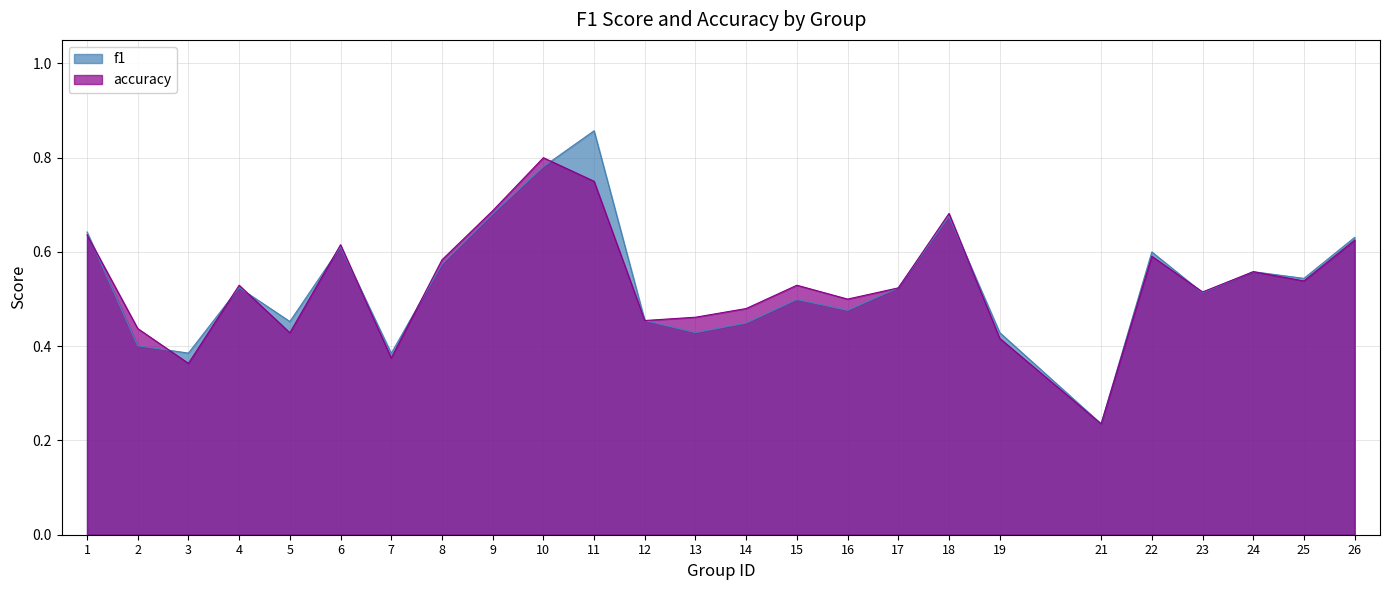

What is the smallest value displayed?

0.2